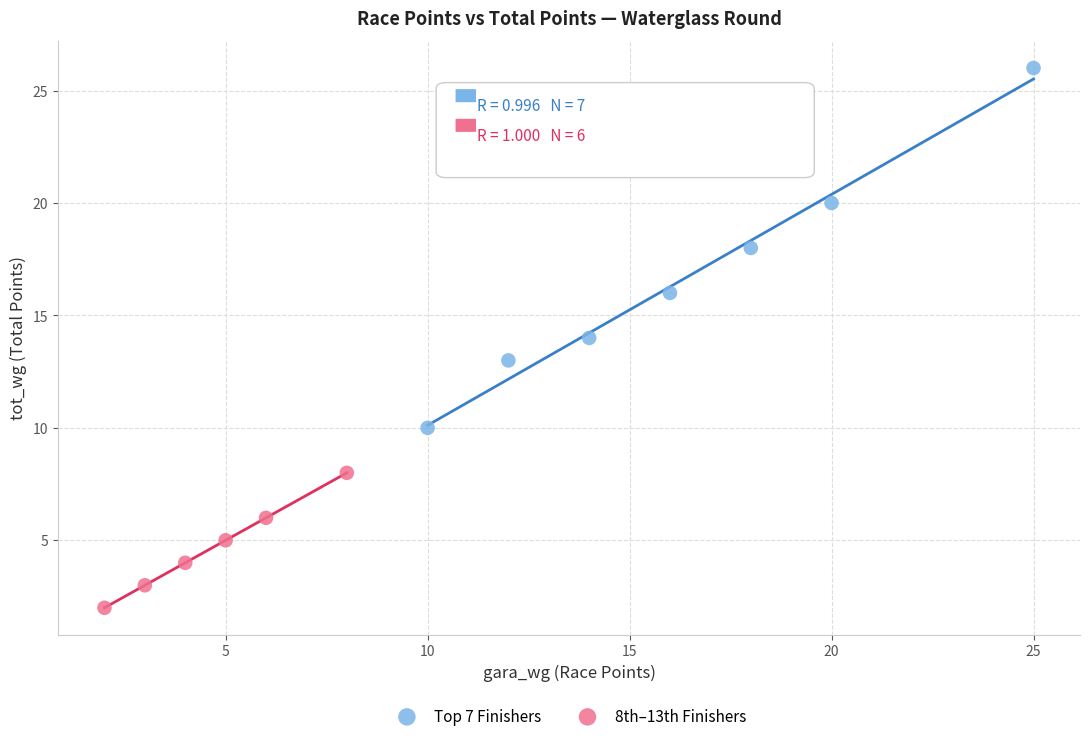

Which series reaches the minimum Y coordinate?

8th–13th Finishers